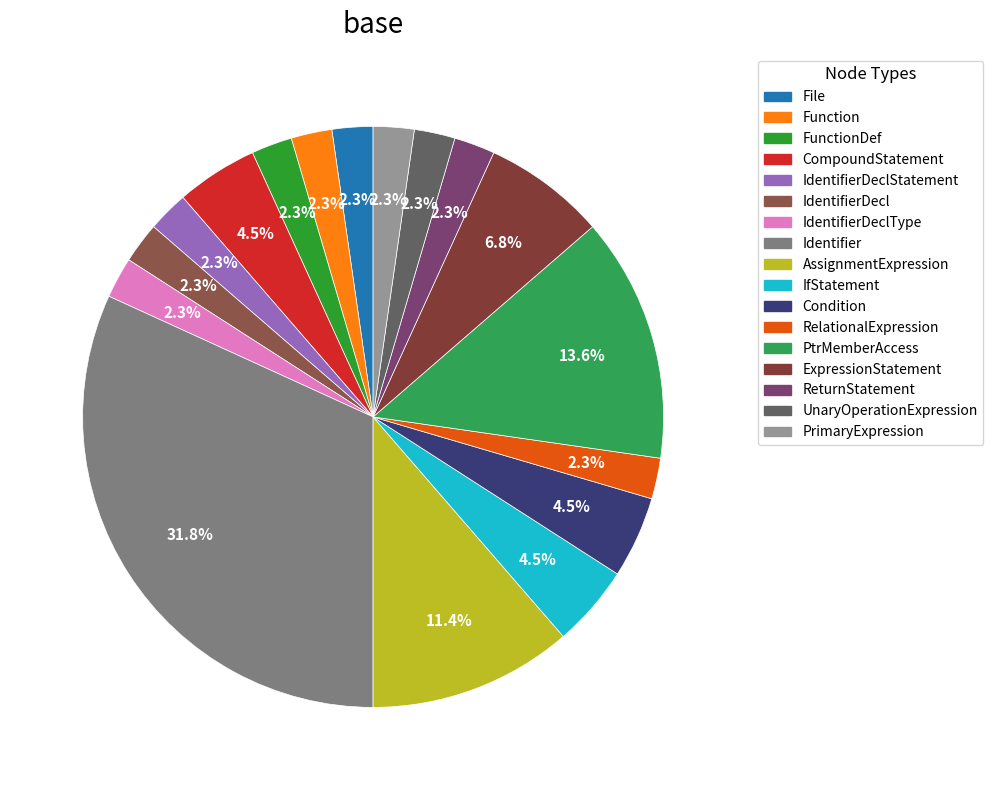

Count the number of slices in the pie.

17